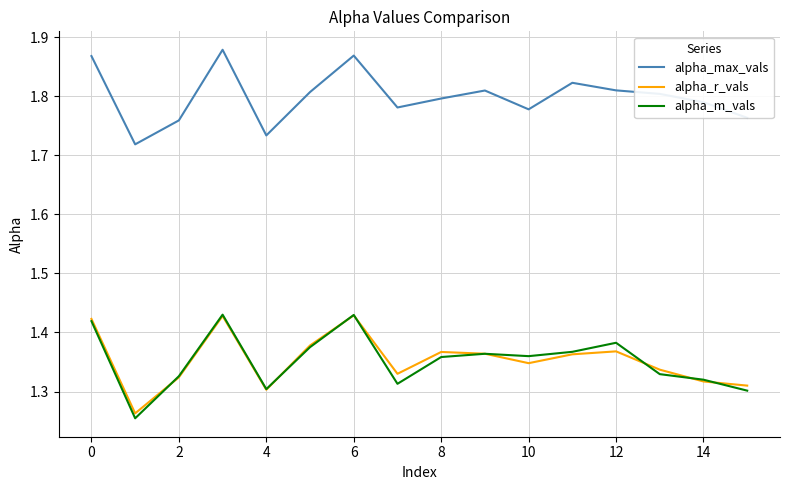

Which series has the largest range (max minus min)?

alpha_m_vals